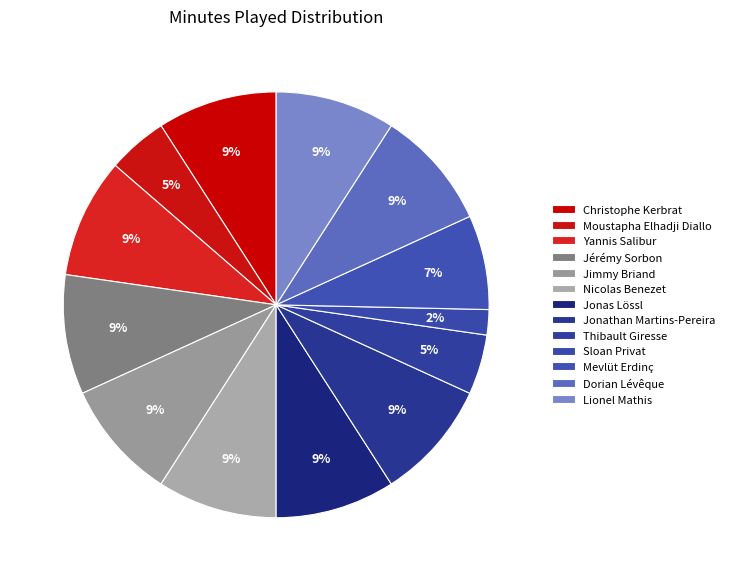

Which category has the biggest portion of the pie?

Christophe Kerbrat